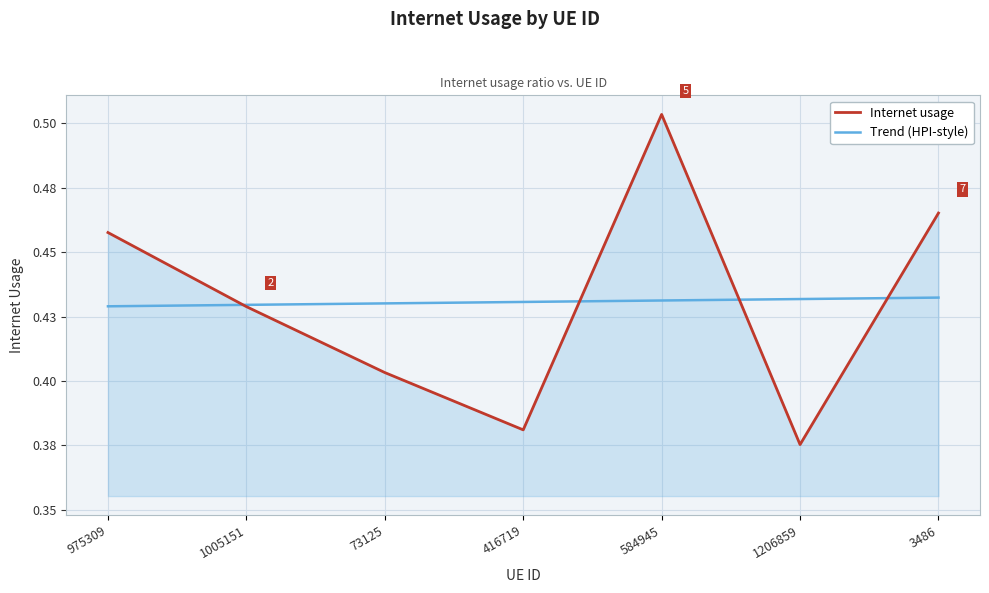

What is the sum of all Internet usage values?

3.0